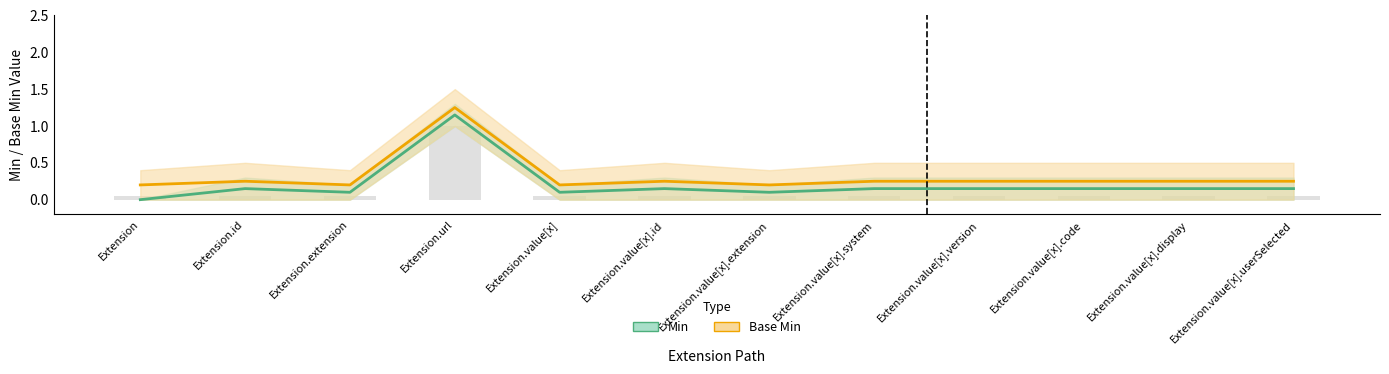

List the labels in order of Min value, smallest first.

Extension, Extension.extension, Extension.value[x], Extension.value[x].extension, Extension.id, Extension.value[x].id, Extension.value[x].system, Extension.value[x].version, Extension.value[x].code, Extension.value[x].display, Extension.value[x].userSelected, Extension.url